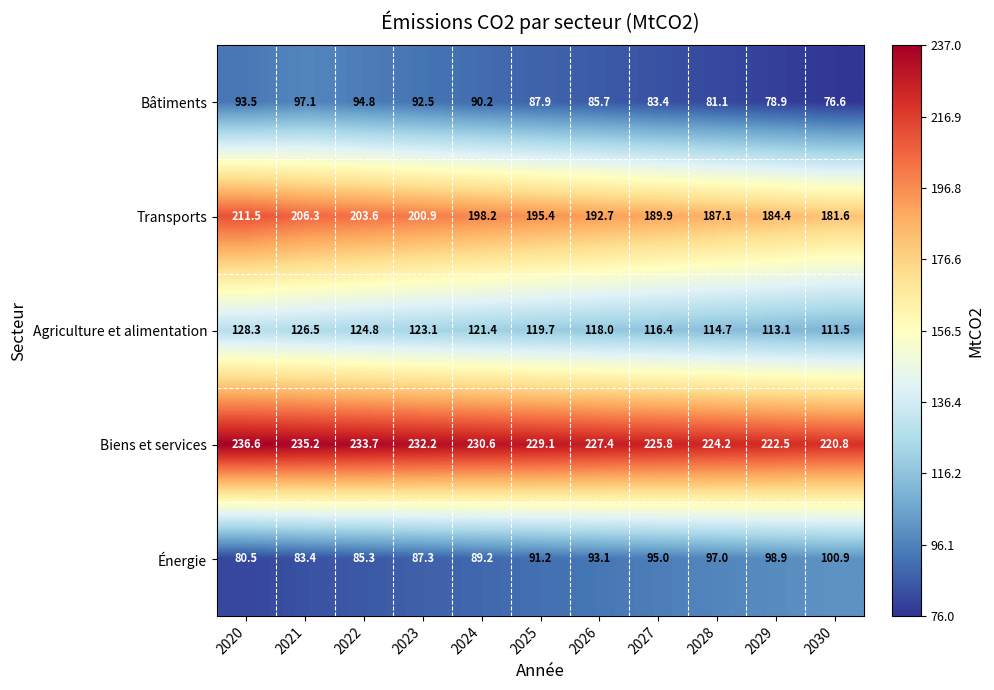

Which series has the largest total across all categories?

Biens et services